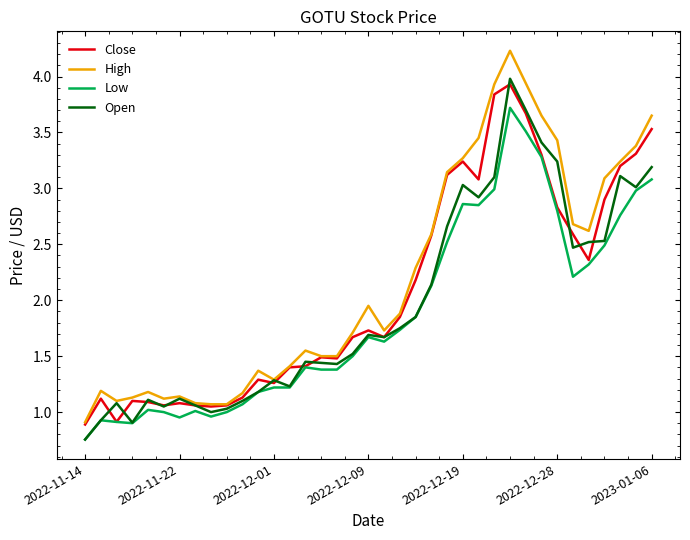

Which series has the widest spread of values?

High